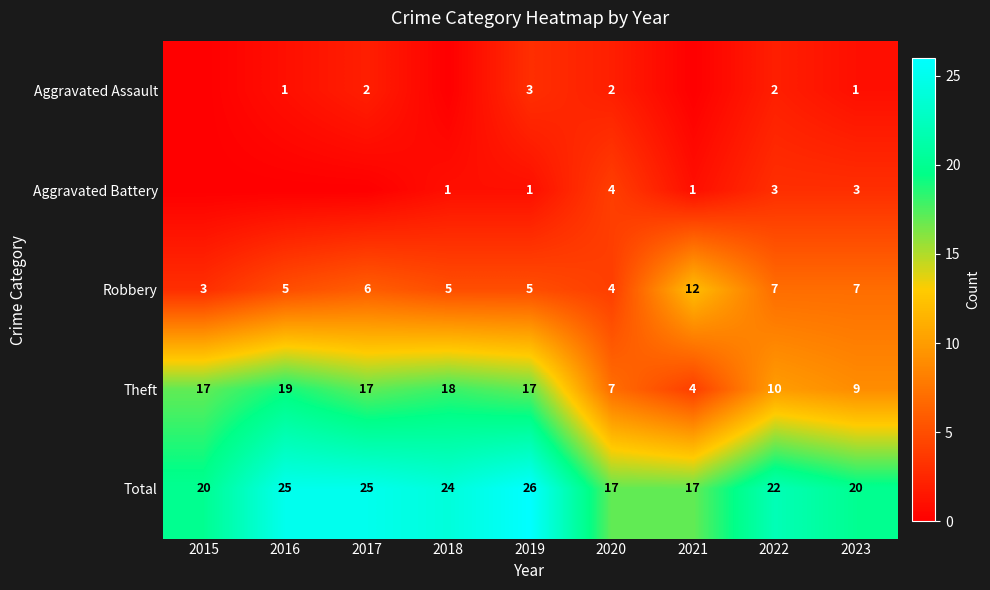

The value of Theft at 2015 is 17. True or false?

True